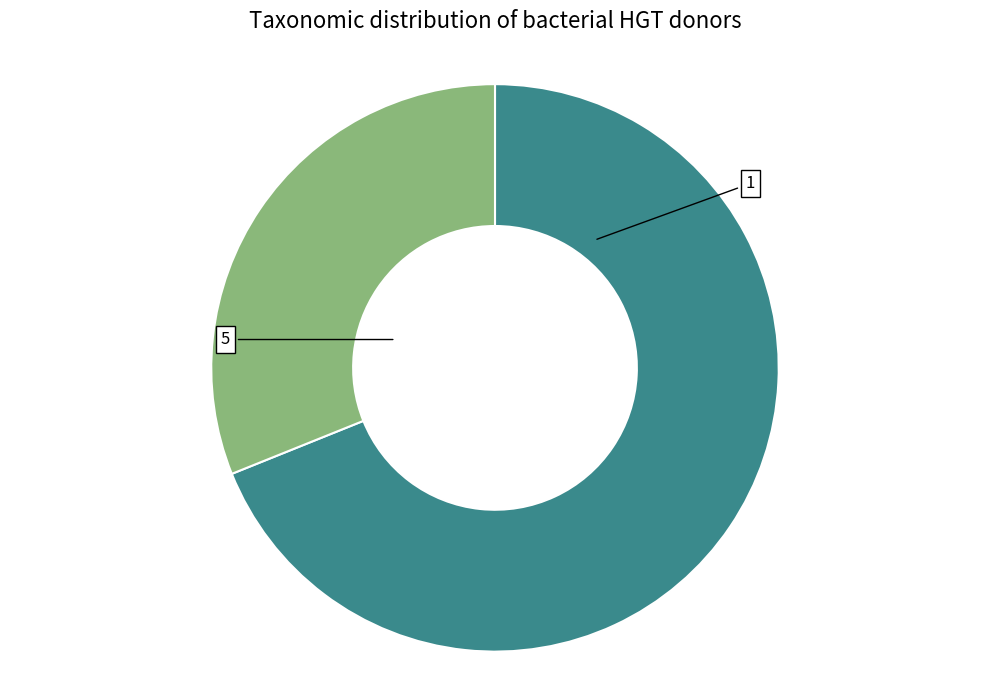

Count the number of slices in the pie.

2